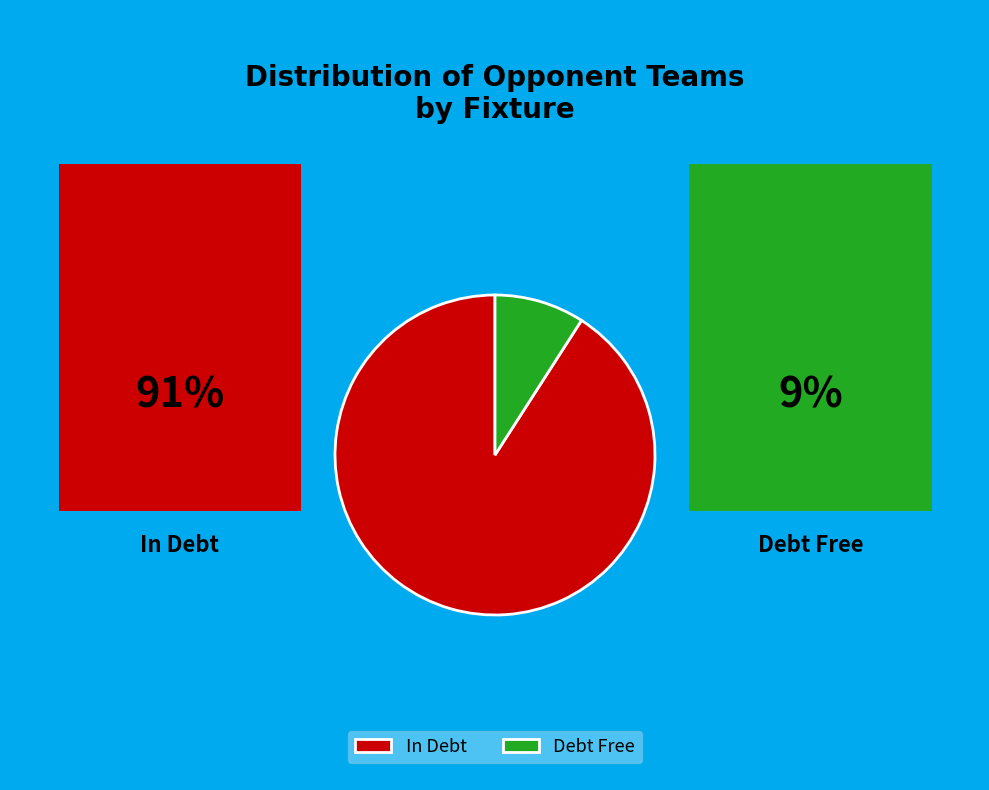

Count the number of slices in the pie.

2